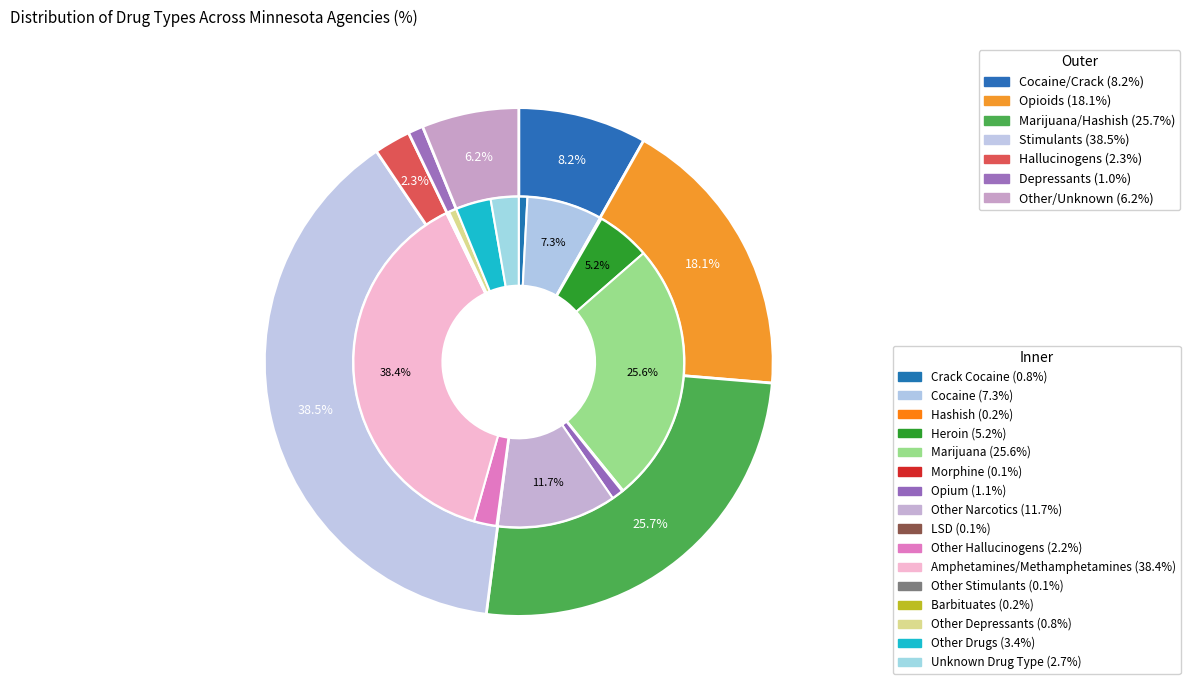

Which category has the biggest portion of the pie?

Amphetamines/Methamphetamines